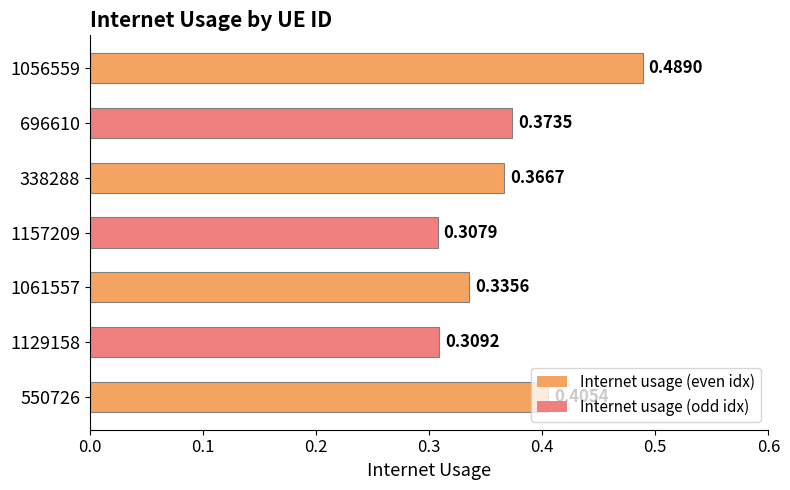

Rank the categories by value from lowest to highest.

1157209, 1129158, 1061557, 338288, 696610, 550726, 1056559